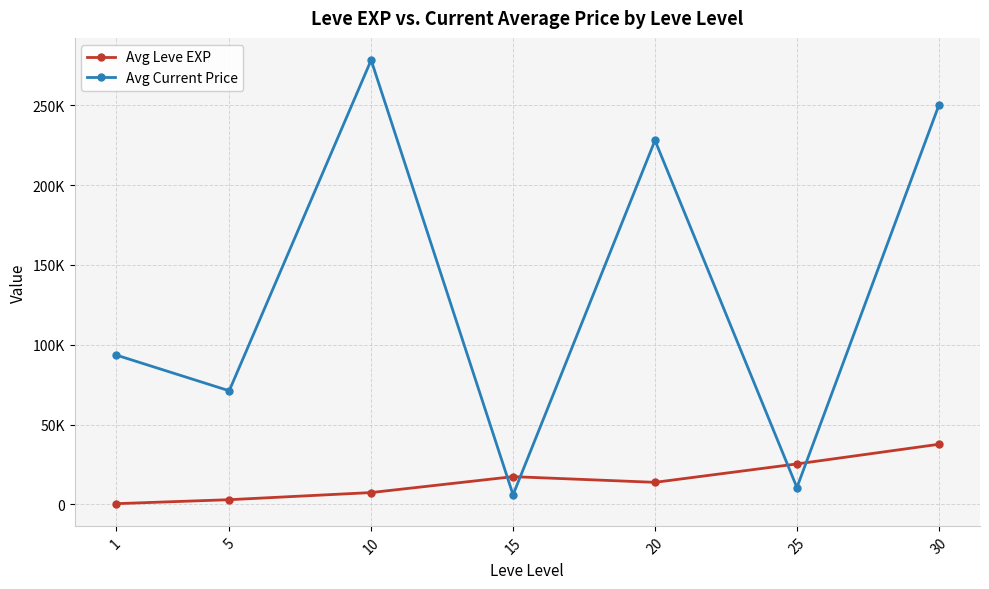

What is the total value across all series at 5?

74227.6